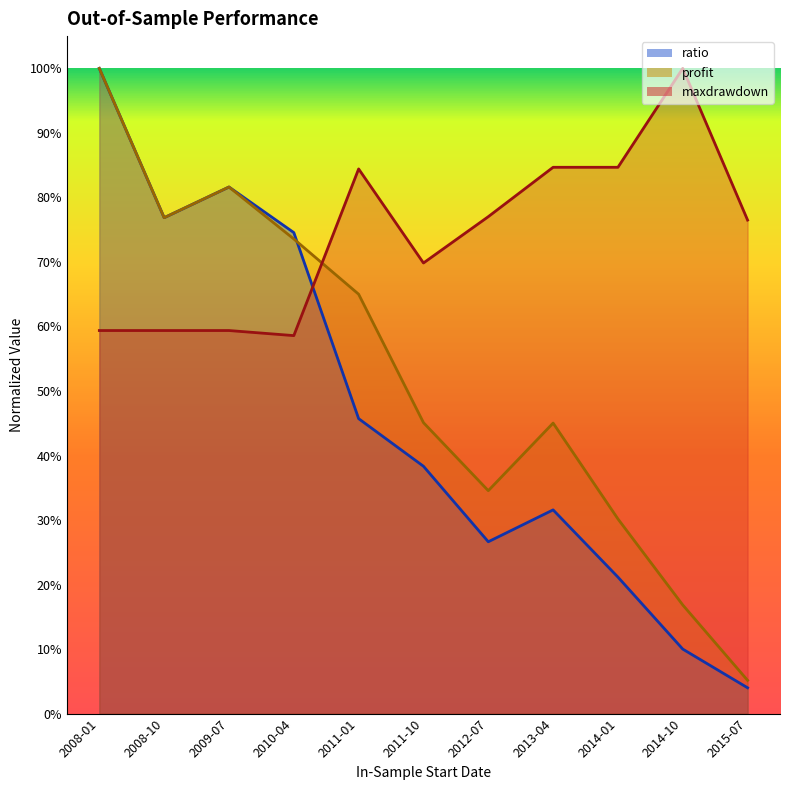

Where is the first local minimum for ratio?

2008-10